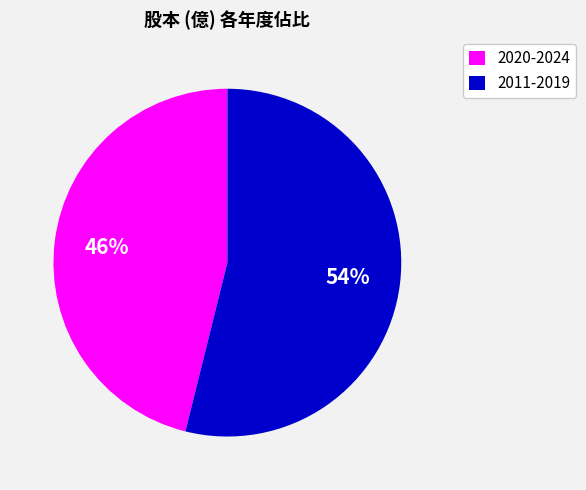

To the nearest percent, what is the difference between the largest and smallest slice percentages?

8%